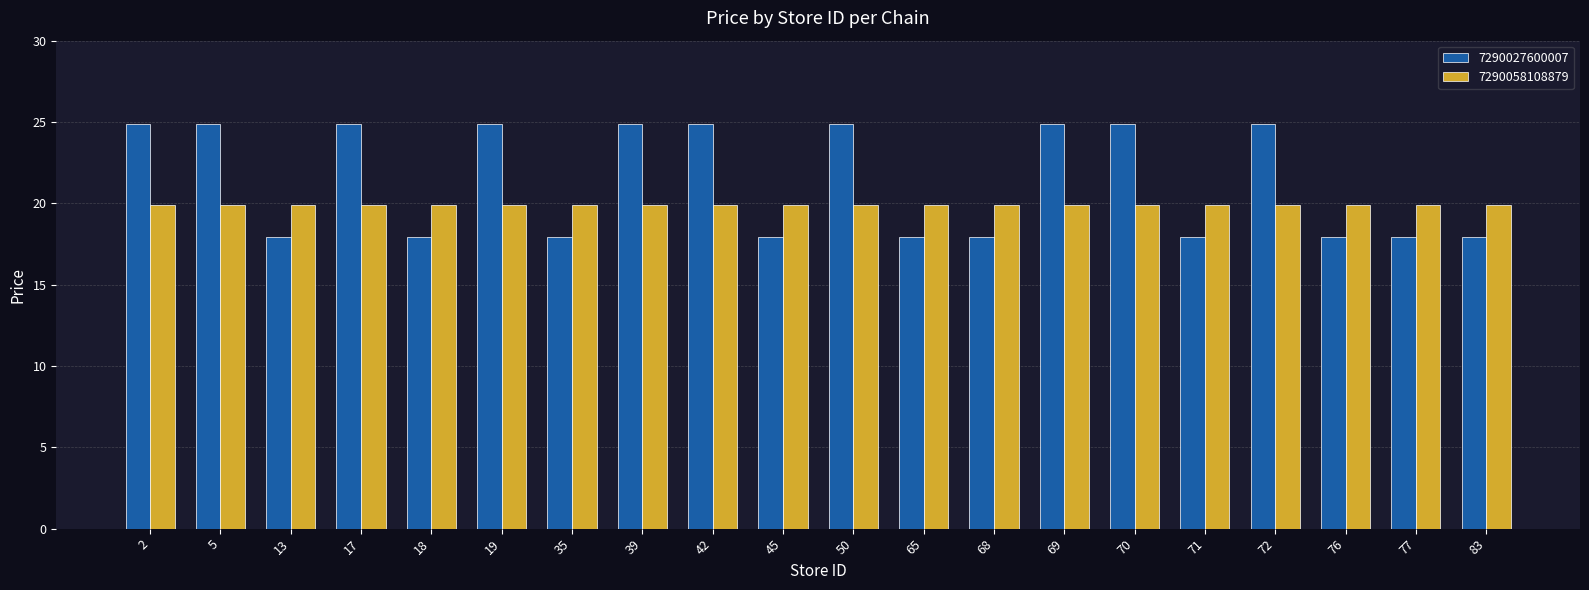

What is the average value of the 7290058108879 series?

19.9